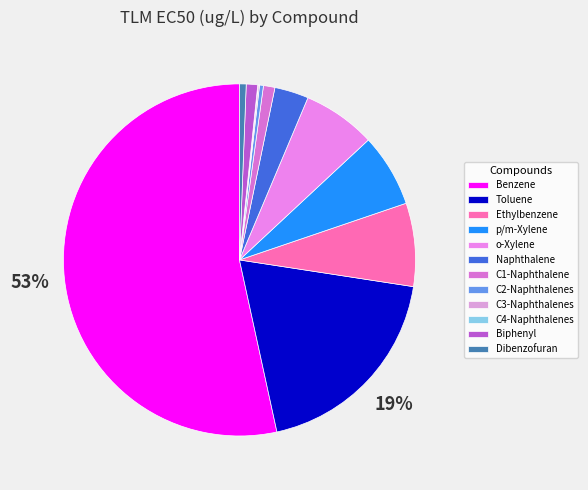

Which has a higher value, Dibenzofuran or Ethylbenzene?

Ethylbenzene